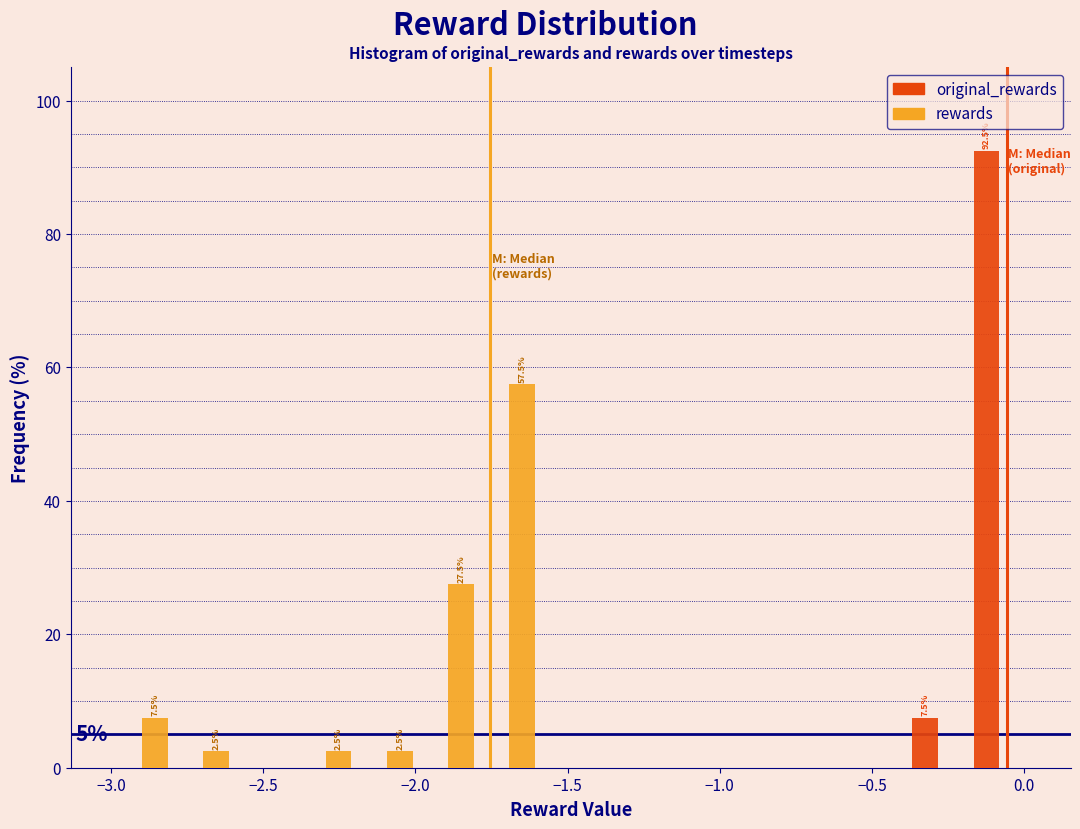

In the rewards series, which range on the x-axis has the tallest bar?

-1.8 to -1.6